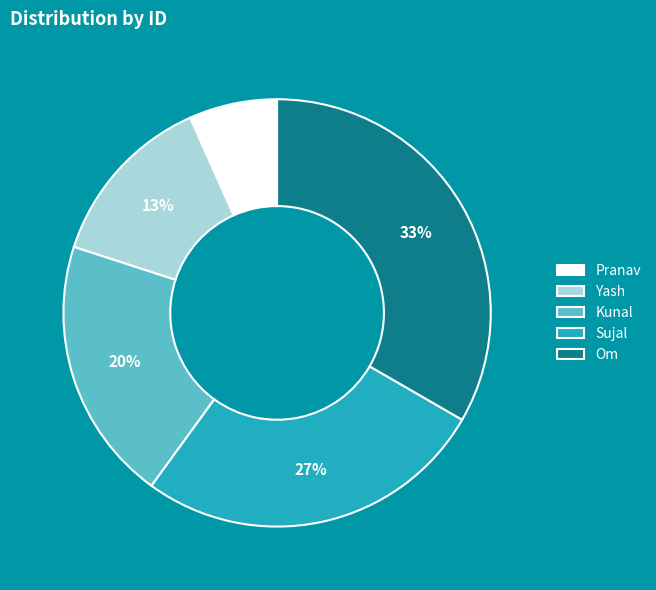

The Sujal slice represents 13% of the pie. True or false?

False